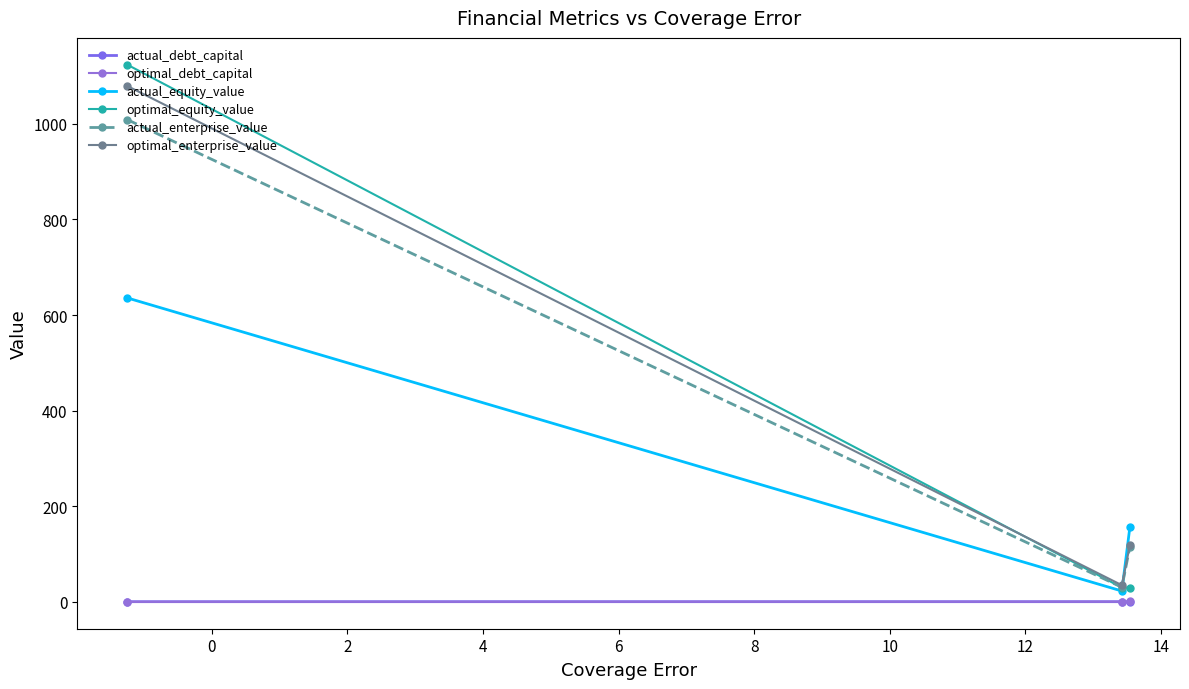

Is this an area chart (filled region under the line)?

No